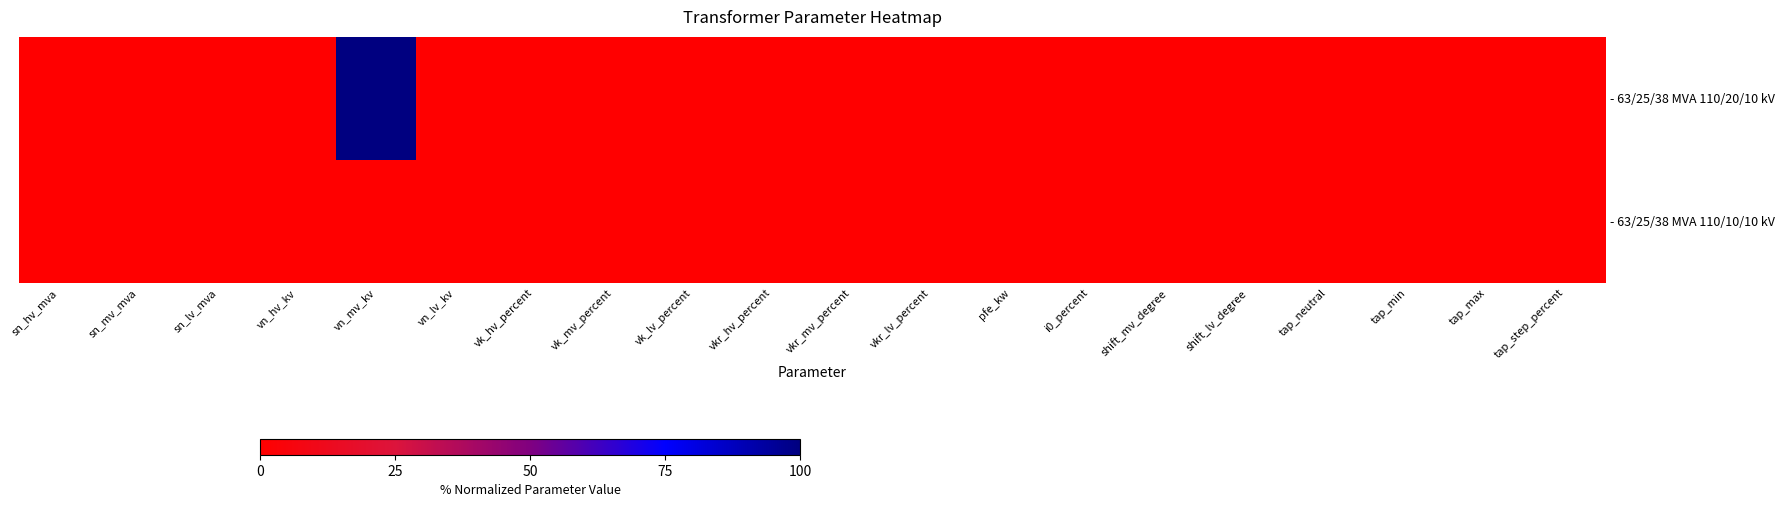

Reading left to right, what are all the values shown in this chart?

- 63/25/38 MVA 110/20/10 kV: sn_hv_mva=0	sn_mv_mva=0	sn_lv_mva=0	vn_hv_kv=0	vn_mv_kv=100	vn_lv_kv=0	vk_hv_percent=0	vk_mv_percent=0	vk_lv_percent=0	vkr_hv_percent=0	vkr_mv_percent=0	vkr_lv_percent=0	pfe_kw=0	i0_percent=0	shift_mv_degree=0	shift_lv_degree=0	tap_neutral=0	tap_min=0	tap_max=0	tap_step_percent=0
- 63/25/38 MVA 110/10/10 kV: sn_hv_mva=0	sn_mv_mva=0	sn_lv_mva=0	vn_hv_kv=0	vn_mv_kv=0	vn_lv_kv=0	vk_hv_percent=0	vk_mv_percent=0	vk_lv_percent=0	vkr_hv_percent=0	vkr_mv_percent=0	vkr_lv_percent=0	pfe_kw=0	i0_percent=0	shift_mv_degree=0	shift_lv_degree=0	tap_neutral=0	tap_min=0	tap_max=0	tap_step_percent=0